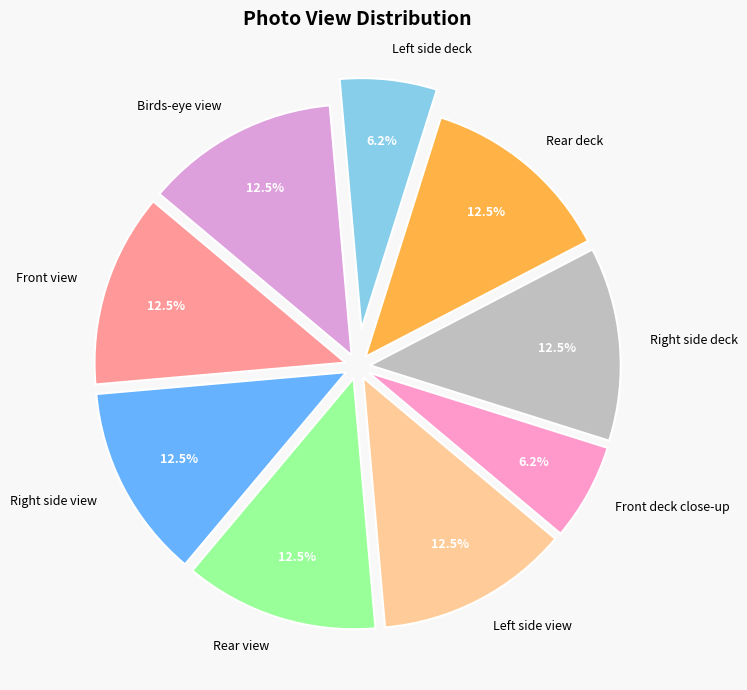

To the nearest percent, what is the difference between the largest and smallest slice percentages?

6%